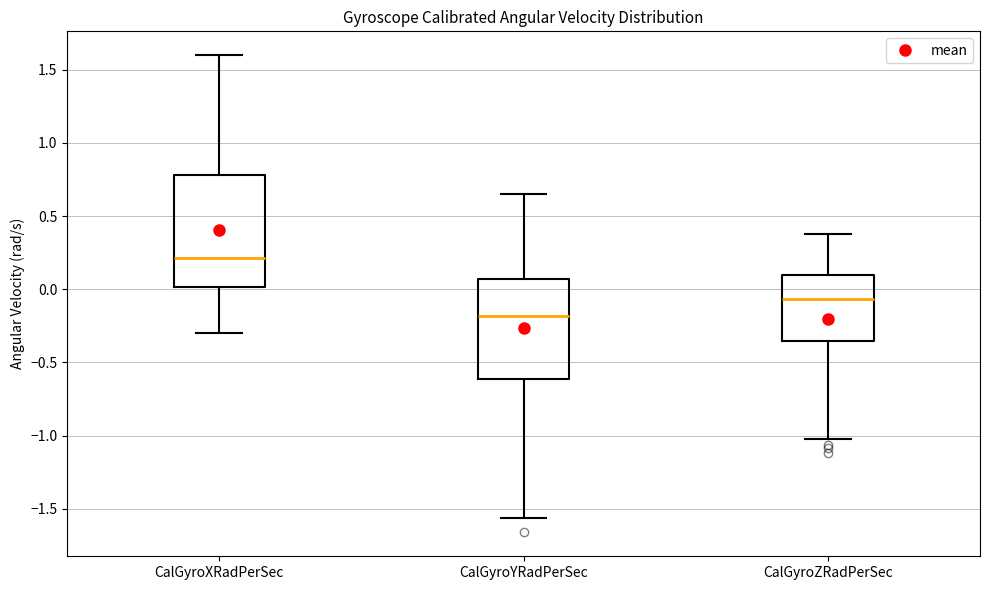

Where does the upper whisker of the box for CalGyroXRadPerSec end on the y-axis? The values are not printed on the chart, so give them approximately, as read against the axis.

1.60